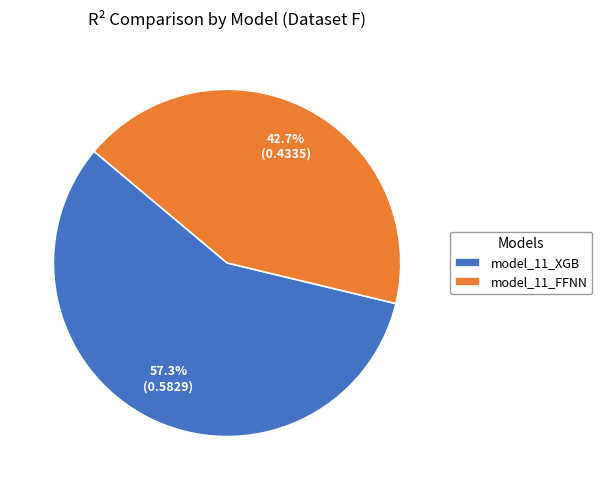

What percentage do model_11_FFNN and model_11_XGB together represent?

100.0%